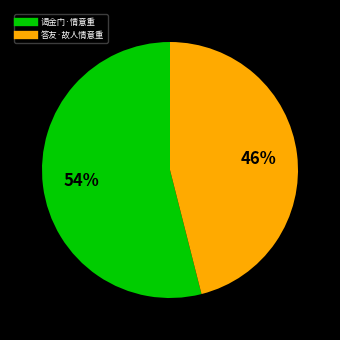

The 答友·故人情意重 slice represents 33% of the pie. True or false?

False